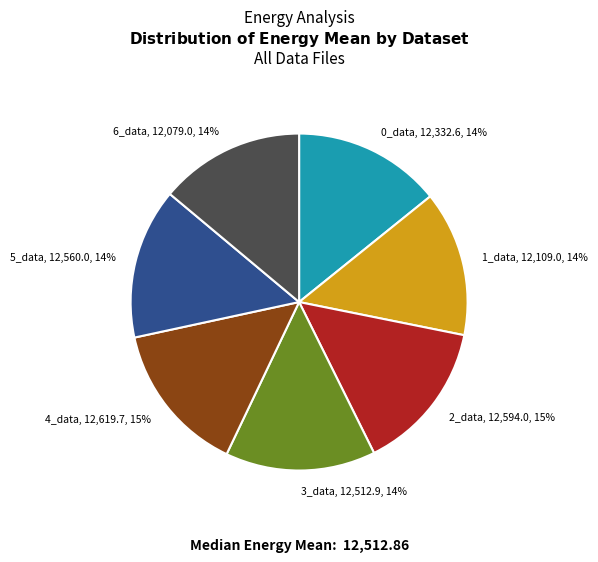

Is there any slice that represents more than half of the pie?

No